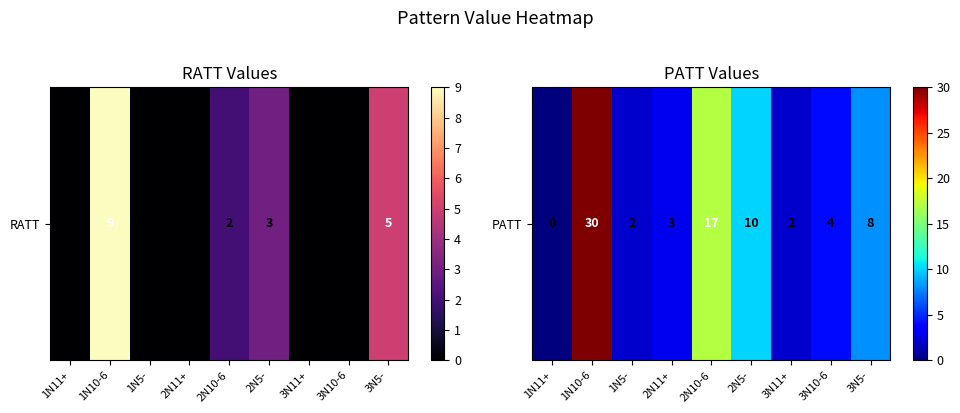

How many data points does each series have?

9